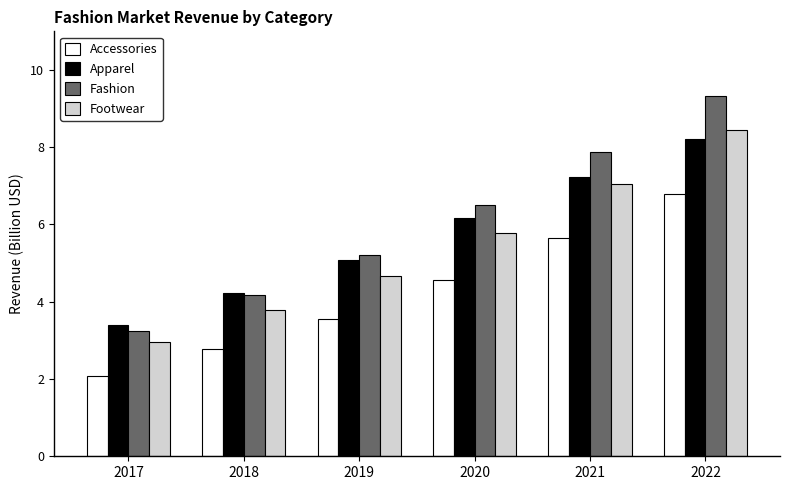

Which series has the largest range (max minus min)?

Fashion